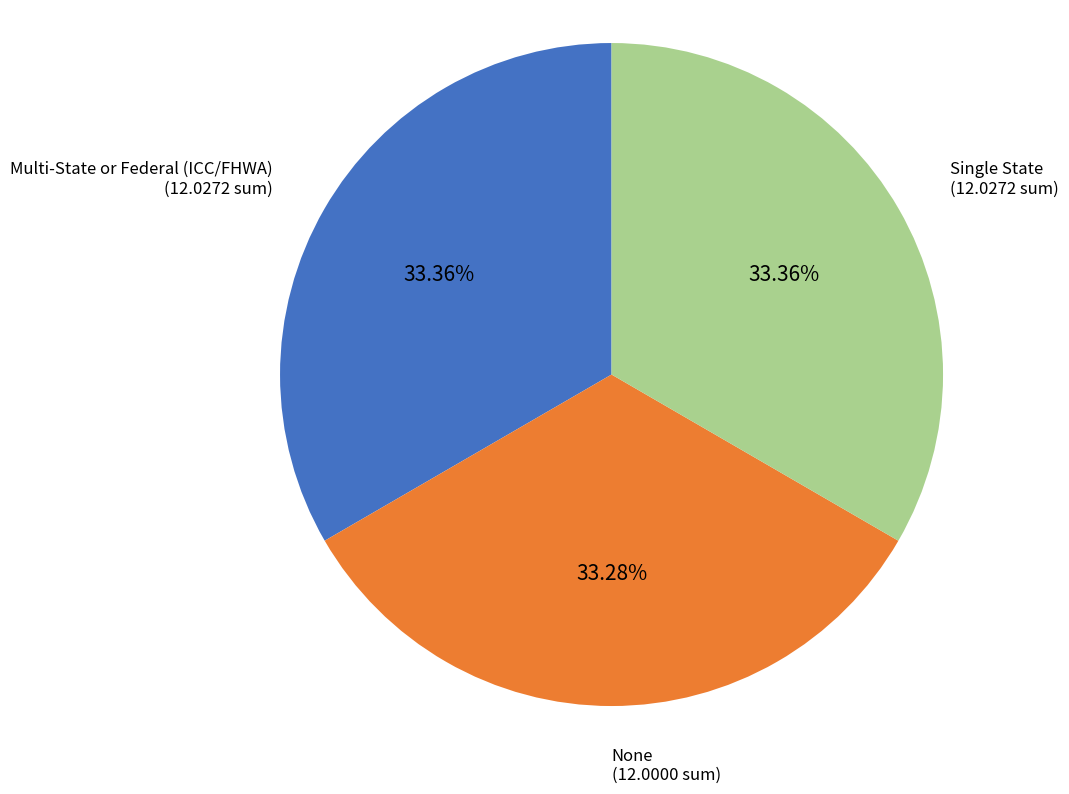

Combined, do Multi-State or Federal (ICC/FHWA) (12.0272 sum) and None (12.0000 sum) account for over 50%?

Yes